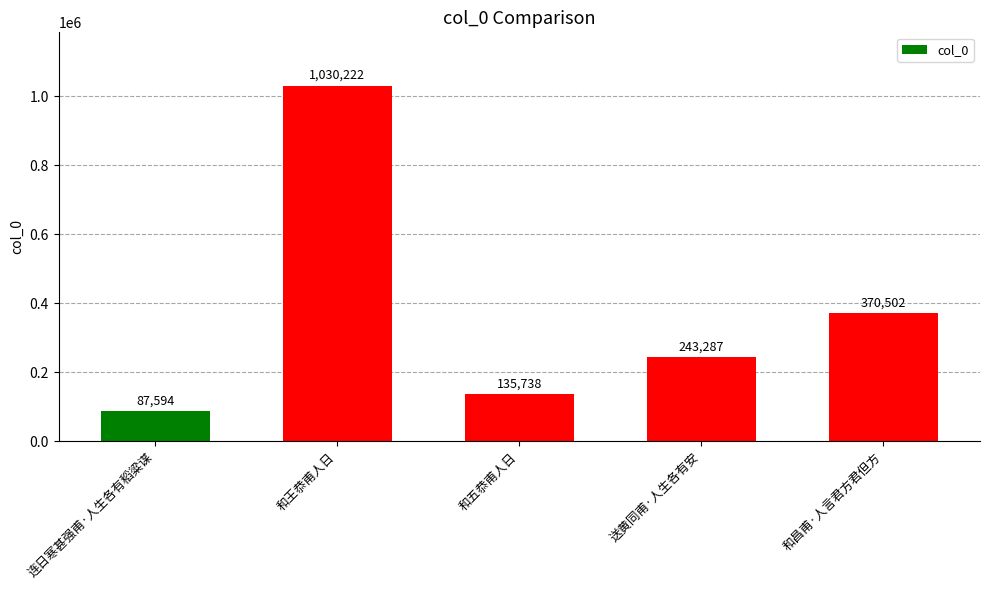

What is the value of the 1st bar from the left?

87594